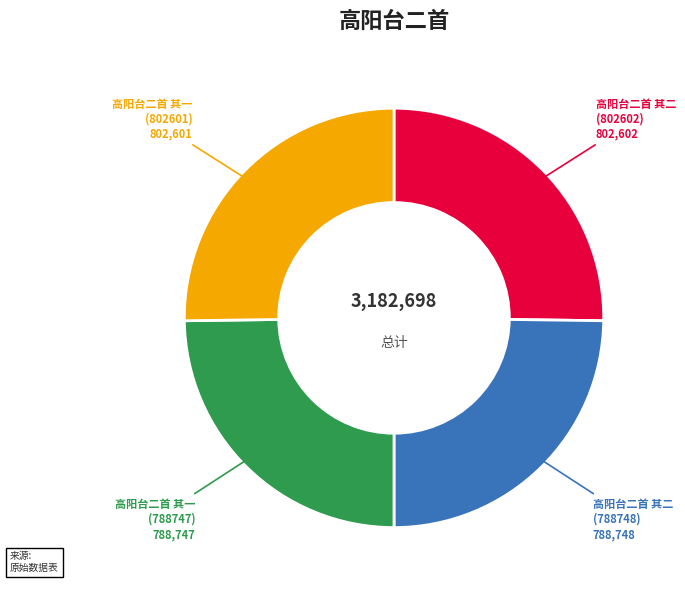

Approximately how many times larger is the value at 高阳台二首 其一 (802601) compared to 高阳台二首 其一 (788747)?

1.0